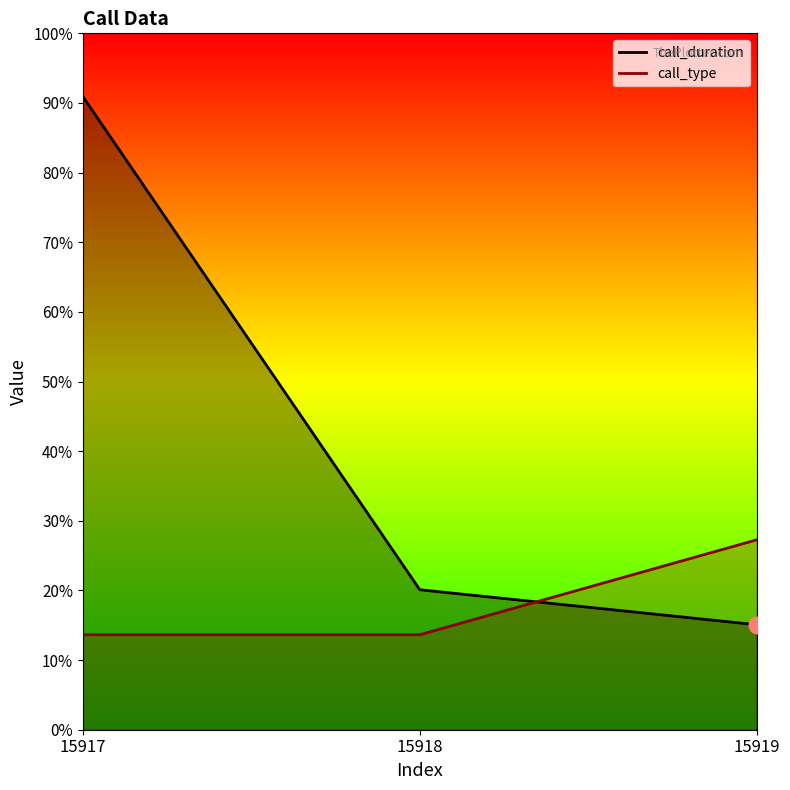

Between 15918 and 15917, which is larger?

15917